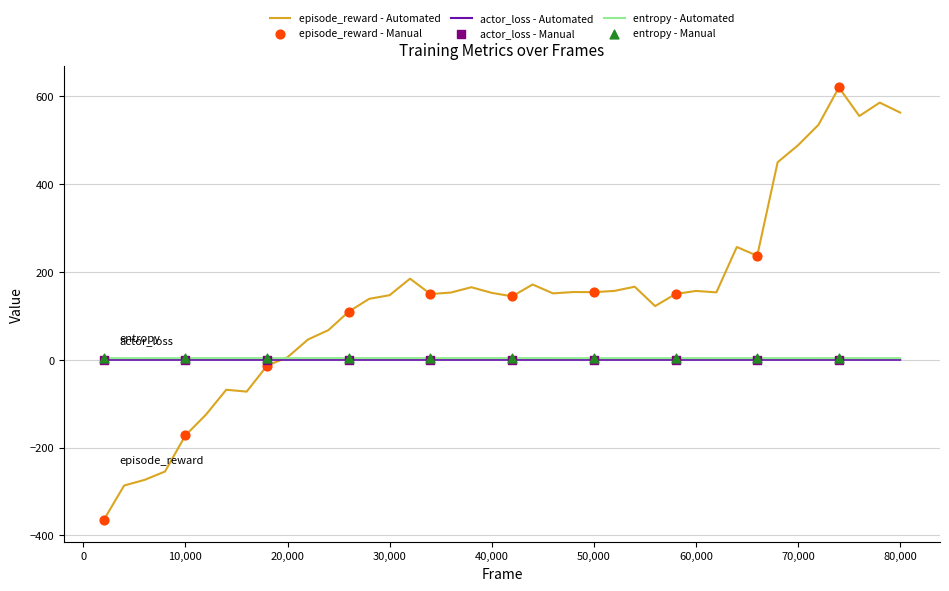

Which series has the largest total across all categories?

episode_reward - Automated